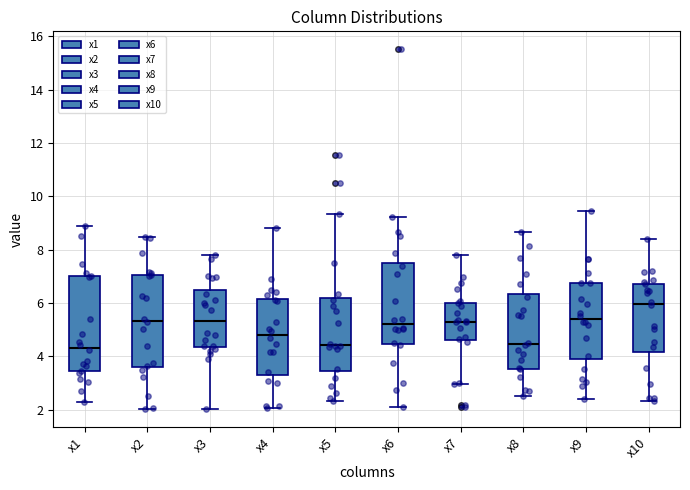

Reading left to right, transcribe this box plot: for each box, give where its median line is, the range the box spans, and where its two whiskers end, as read against the y-axis. The values are not printed on the chart, so give them approximately, as read against the axis.

x1: median 4.4, box 3.4 to 7.0, whiskers 2.2 to 8.8
x2: median 5.4, box 3.6 to 7.0, whiskers 2.0 to 8.4
x3: median 5.4, box 4.4 to 6.4, whiskers 2.0 to 7.8
x4: median 4.8, box 3.4 to 6.2, whiskers 2.0 to 8.8
x5: median 4.4, box 3.4 to 6.2, whiskers 2.4 to 9.4
x6: median 5.2, box 4.4 to 7.4, whiskers 2.2 to 9.2
x7: median 5.2, box 4.6 to 6.0, whiskers 3.0 to 7.8
x8: median 4.4, box 3.6 to 6.4, whiskers 2.4 to 8.6
x9: median 5.4, box 3.8 to 6.8, whiskers 2.4 to 9.4
x10: median 6.0, box 4.2 to 6.8, whiskers 2.4 to 8.4